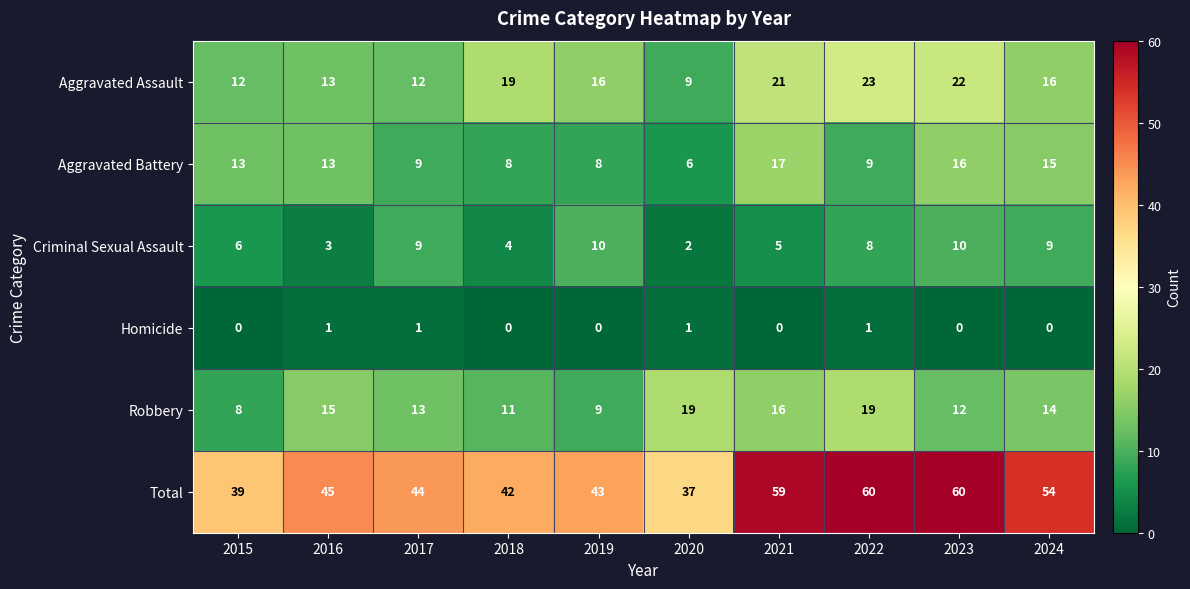

The value of Robbery at 2022 is 19. True or false?

True